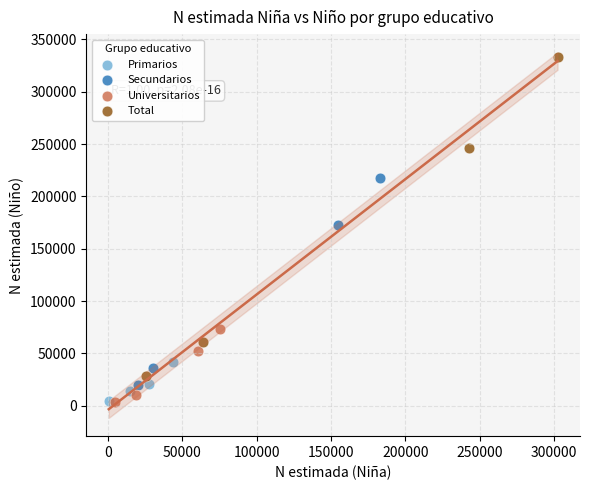

Which series contains the highest Y value?

Total